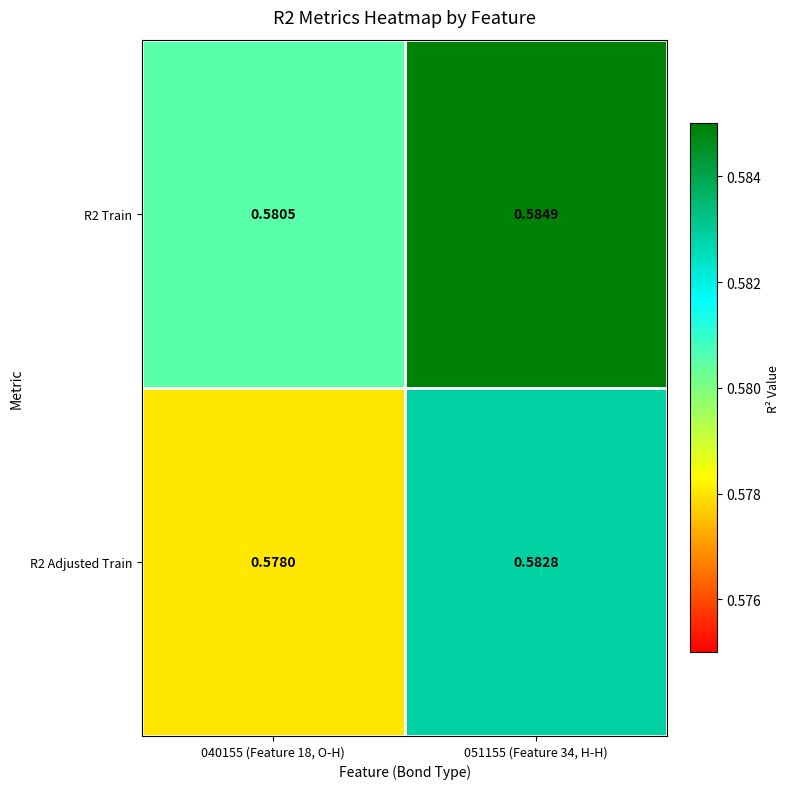

Count the number of categories in the chart.

2